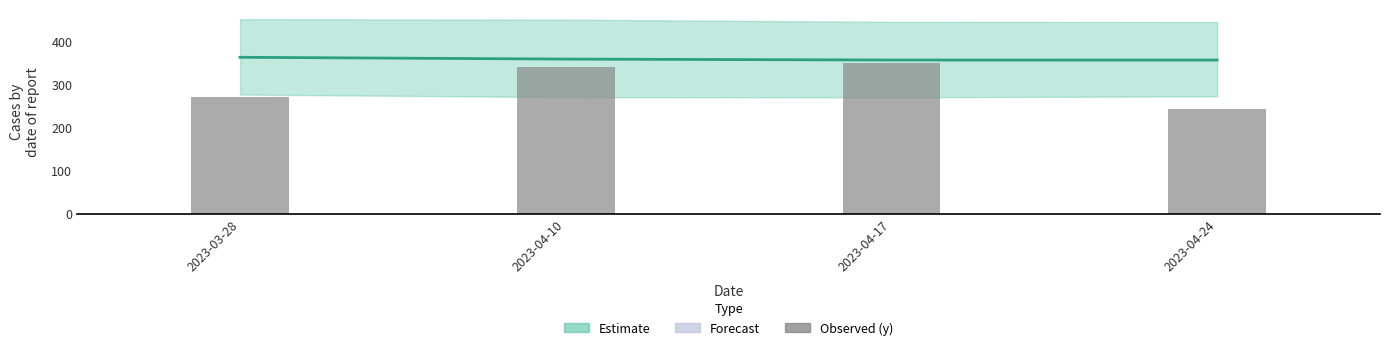

What is the label of the 2nd bar from the left?

2023-04-10